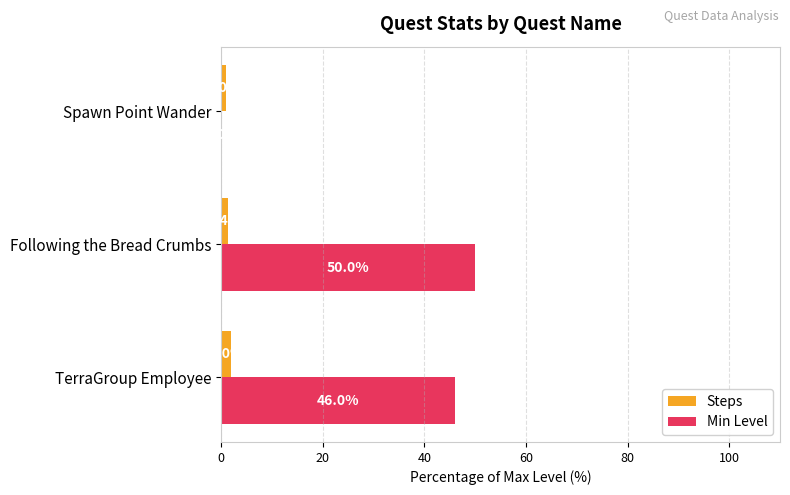

Which series changed the most between Following the Bread Crumbs and Spawn Point Wander?

Min Level